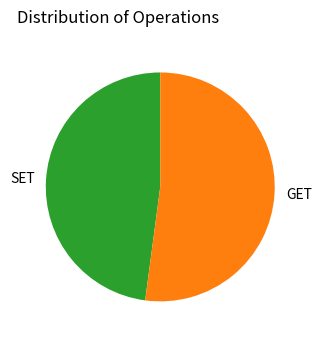

Is it true that SET is 48% of the pie?

True